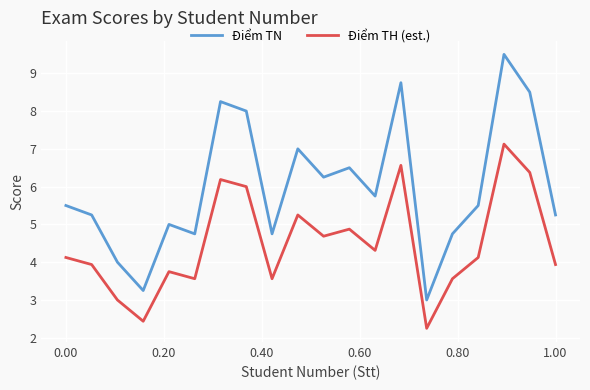

Rank the series by their maximum value, from lowest to highest.

Điểm TH (est.), Điểm TN